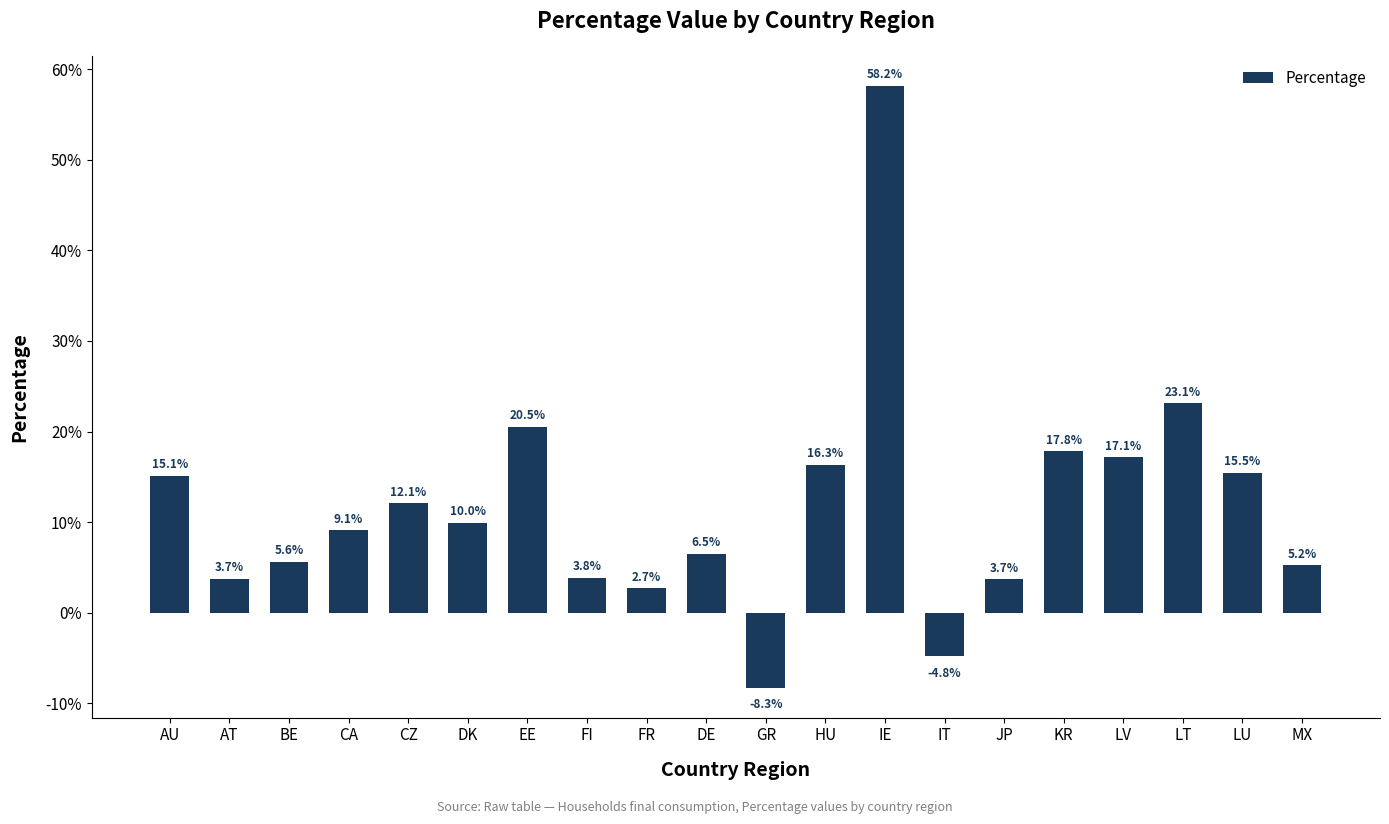

What is the difference between the values at IE and AU?

0.4